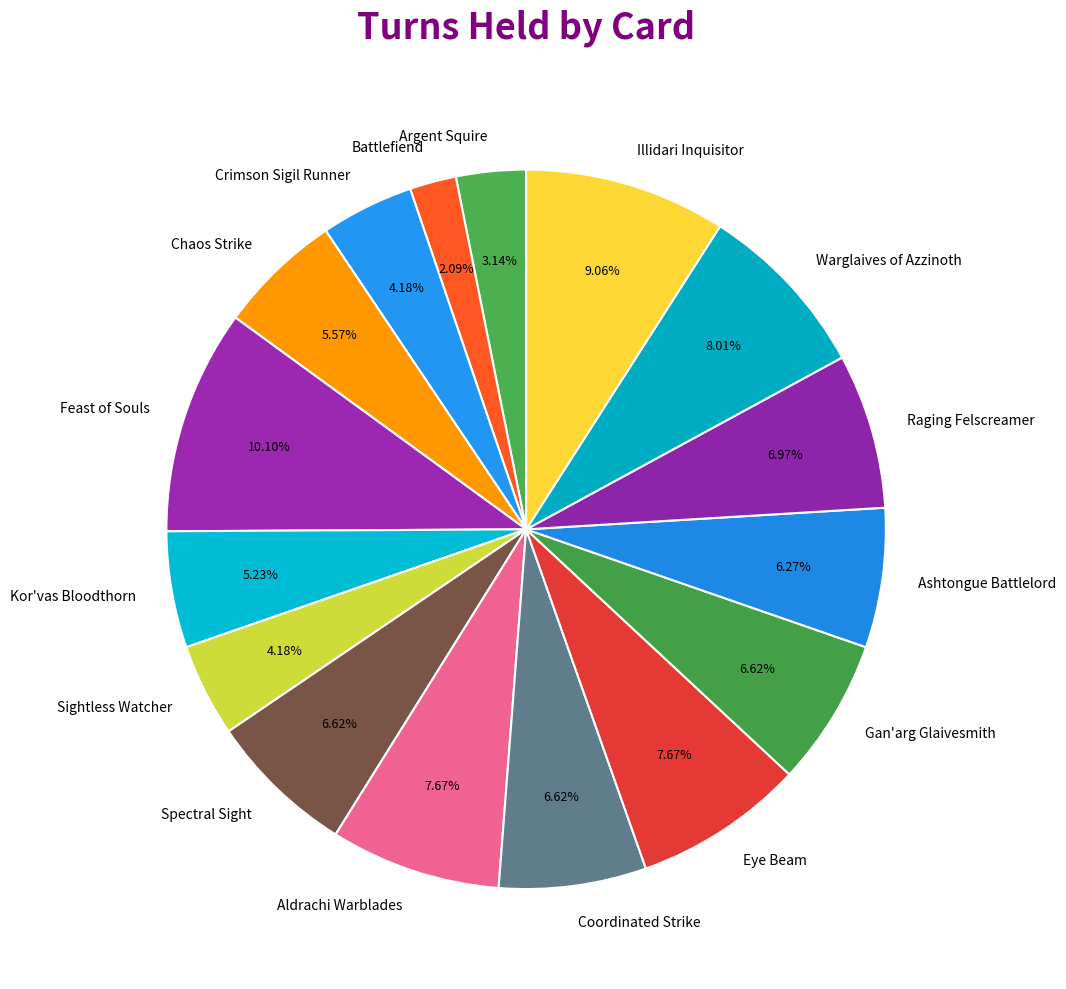

What is the largest slice in the pie chart?

Feast of Souls